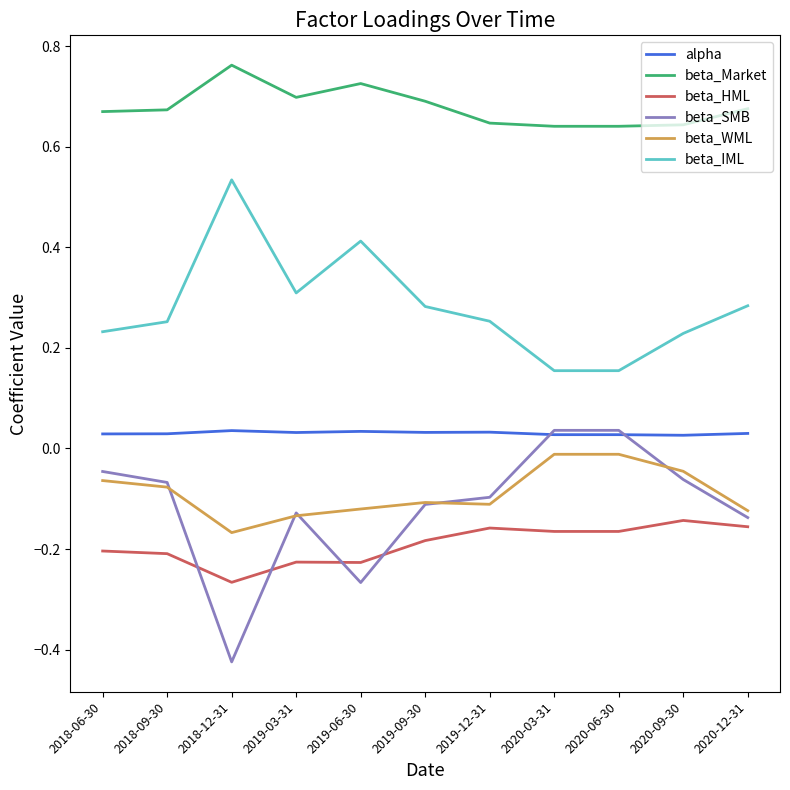

How many alpha values are between 0 and 1?

11